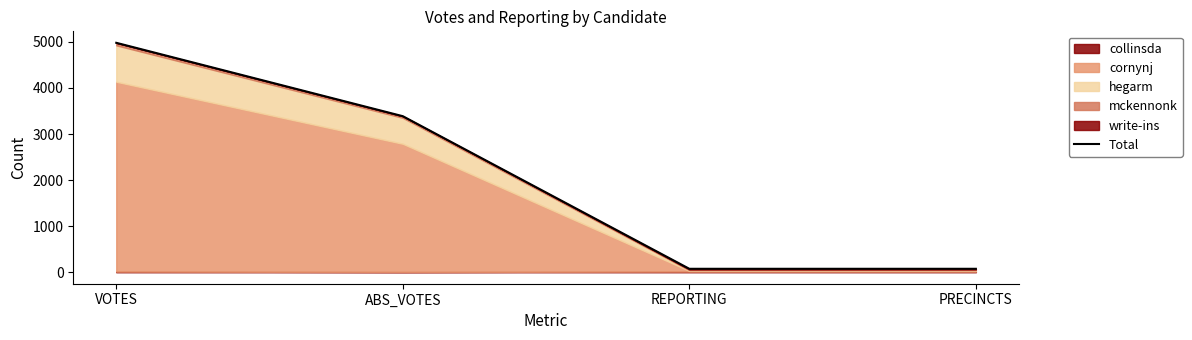

What is the label of the 4th point from the left?

PRECINCTS